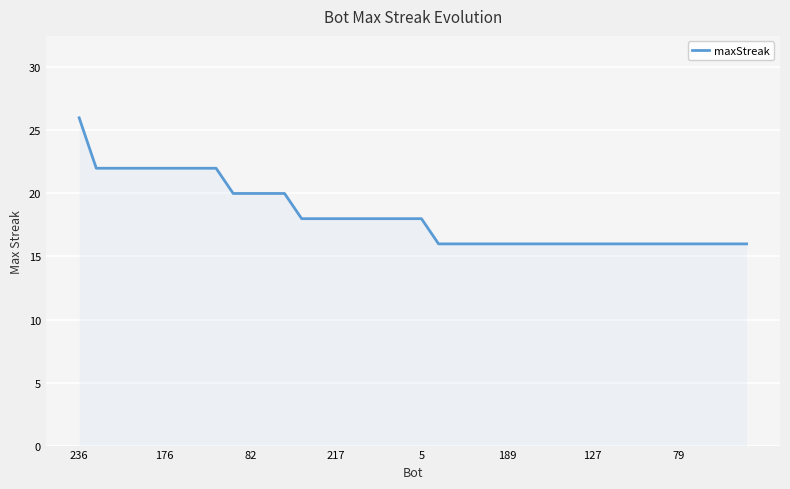

What is the greatest value displayed?

26